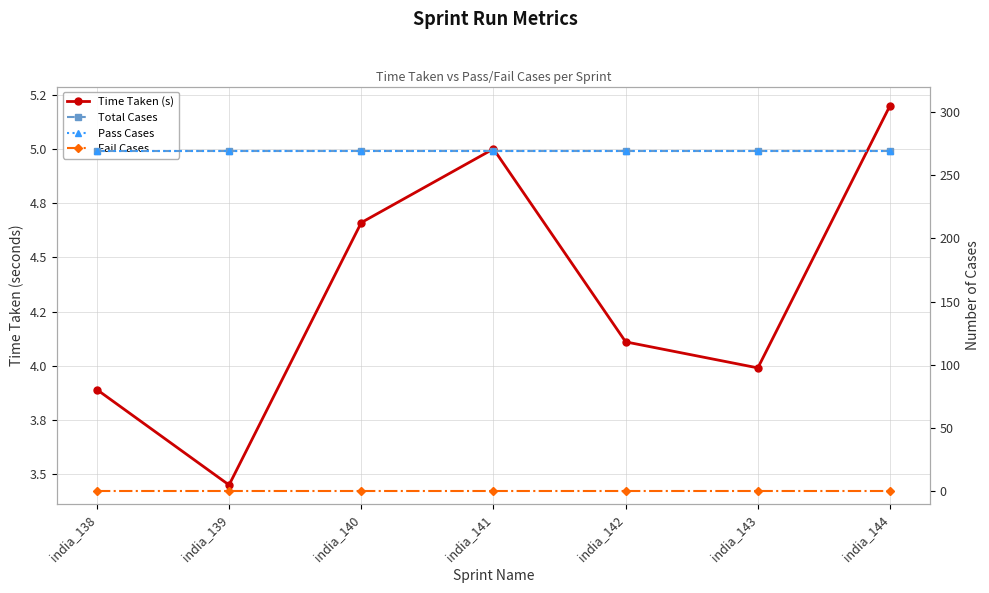

Is this an area chart (filled region under the line)?

No